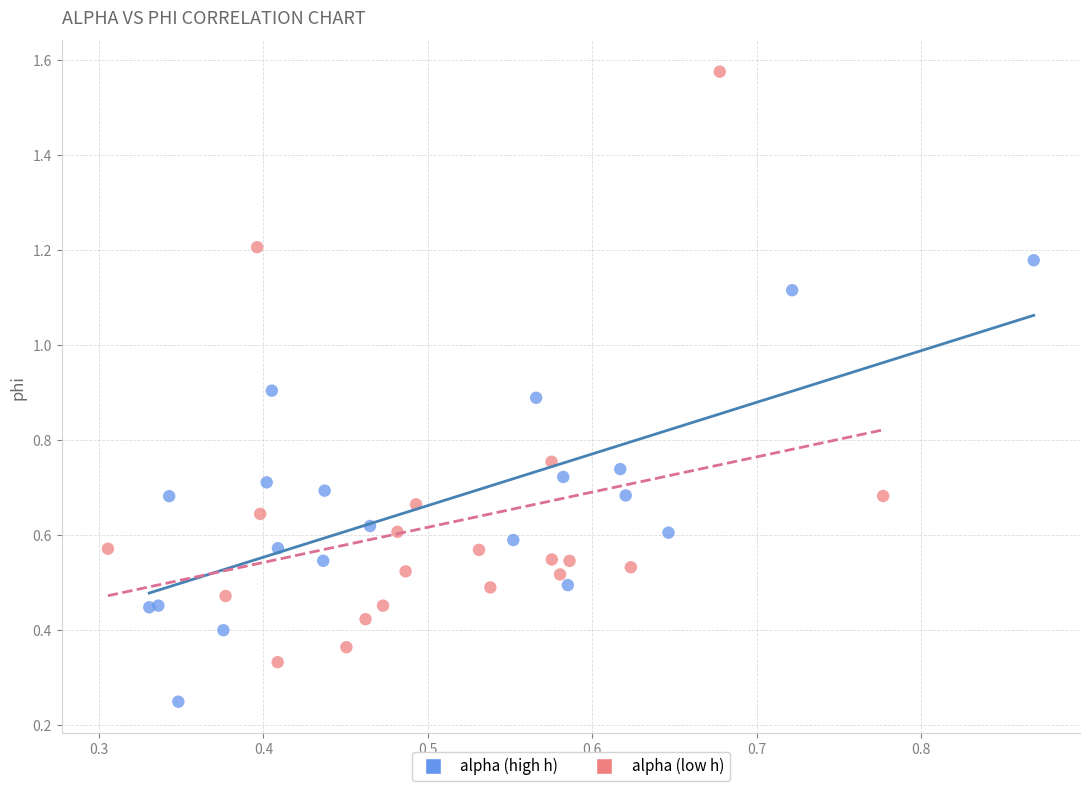

Which series contains the lowest Y value?

alpha (high h)